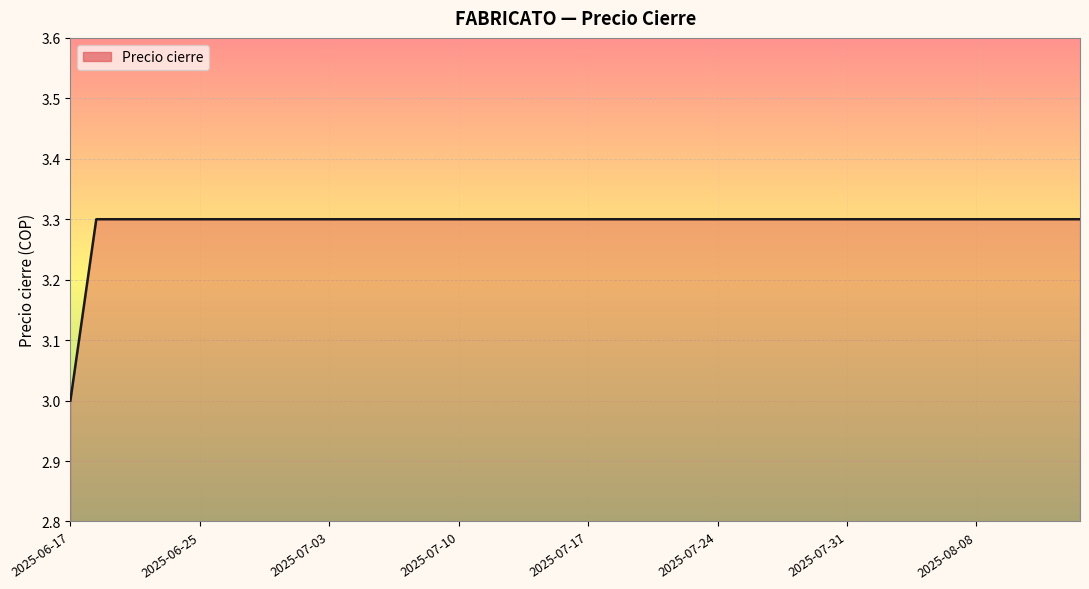

What is the smallest value displayed?

3.0